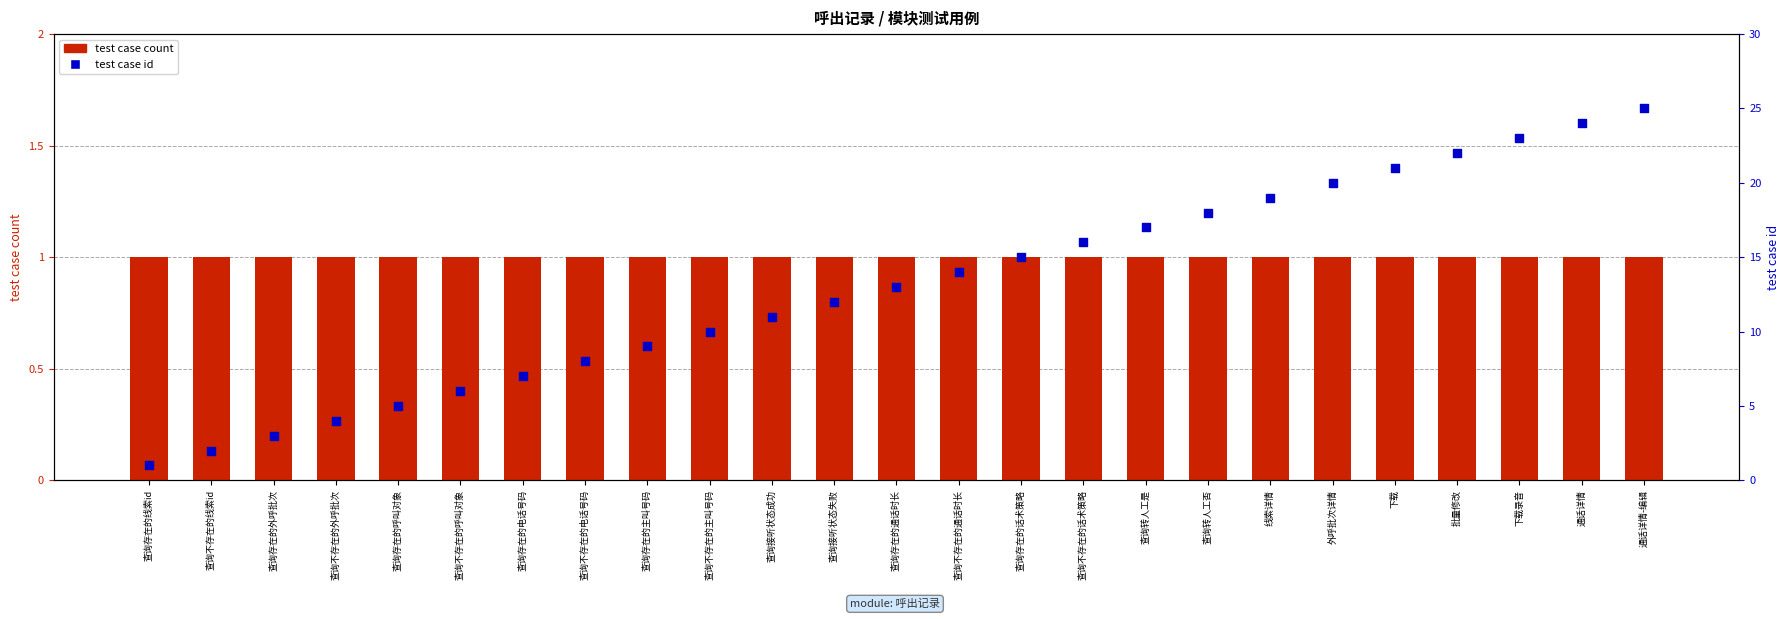

At how many categories does at least one series exceed 16?

9